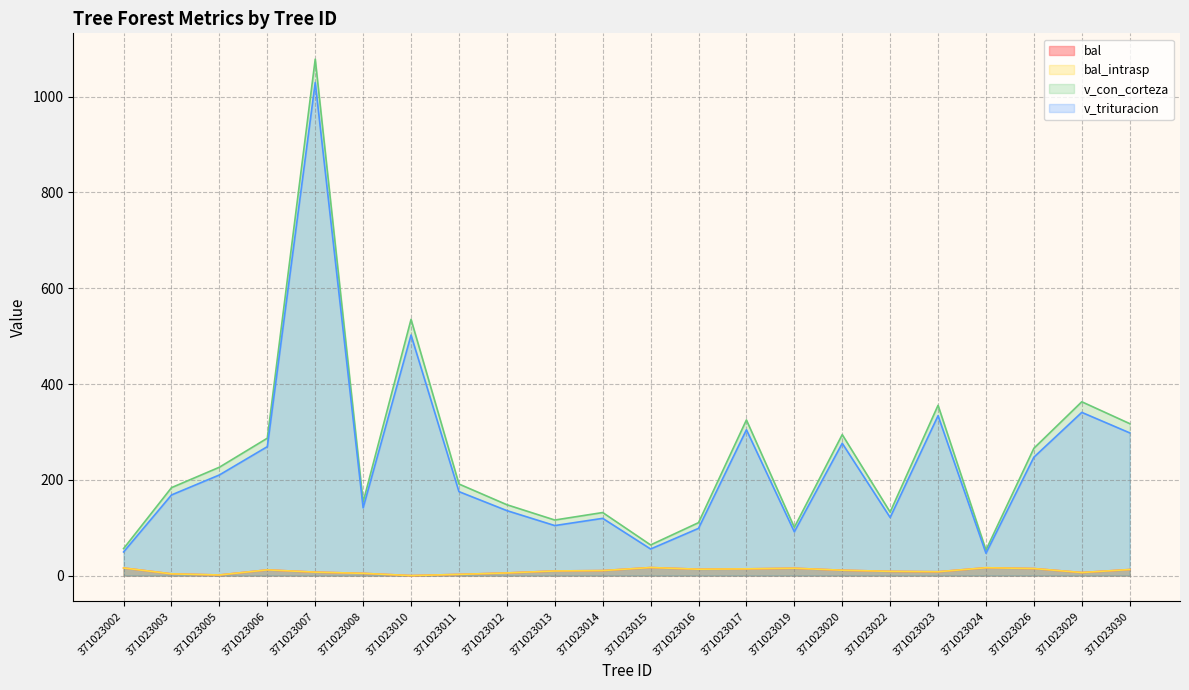

Reading left to right, transcribe all the data shown in this chart.

bal: 15.9	3.6	1.3	11.9	7.2	4.7	0.0	2.5	5.5	9.7	10.4	16.8	13.3	14.0	15.3	11.2	8.8	8.0	16.4	14.7	6.3	12.6
bal_intrasp: 15.9	3.6	1.3	11.9	7.2	4.7	0.0	2.5	5.5	9.7	10.4	16.8	13.3	14.0	15.3	11.2	8.8	8.0	16.4	14.7	6.3	12.6
v_con_corteza: 56.4	183.7	226.3	286.9	1078.4	153.6	535.0	191.2	148.0	116.0	131.7	64.0	110.5	325.0	100.7	294.4	132.6	355.6	53.2	265.9	363.0	317.3
v_trituracion: 49.4	168.4	210.1	269.2	1029.6	141.5	502.4	175.3	135.7	104.4	119.5	55.5	98.6	304.5	91.5	276.3	121.3	333.9	46.6	247.2	340.8	298.0